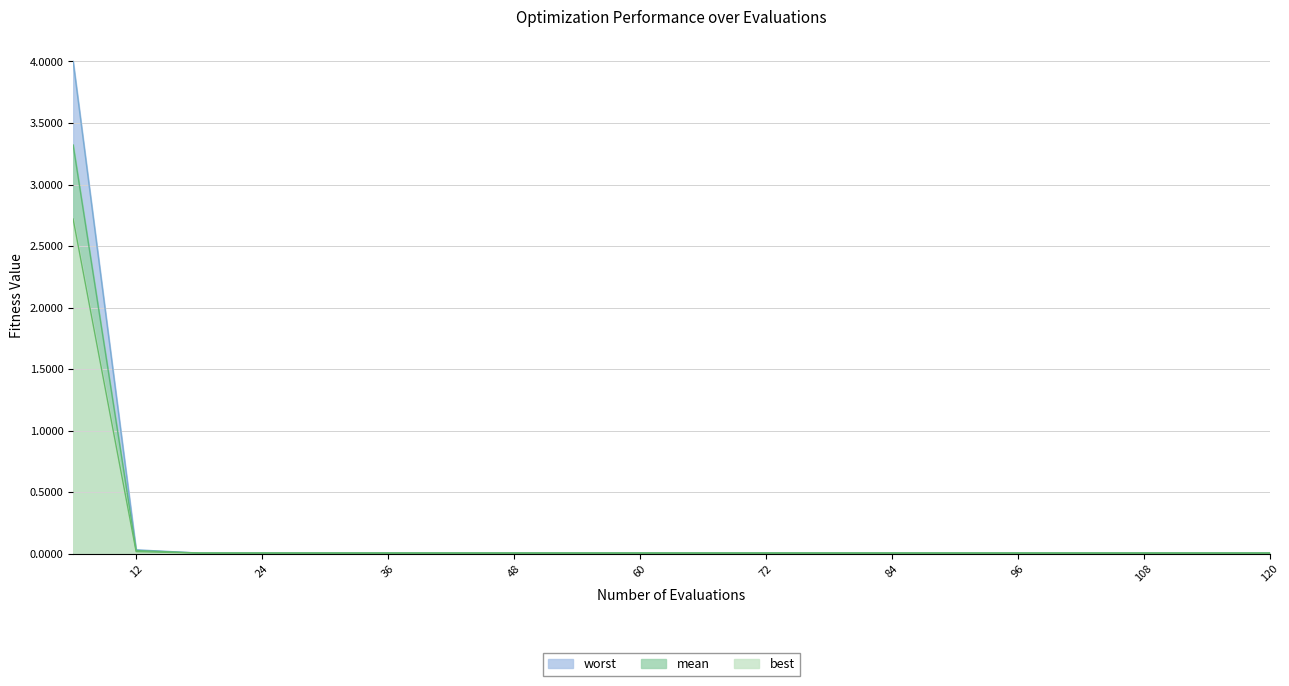

How many distinct data groups are displayed?

3